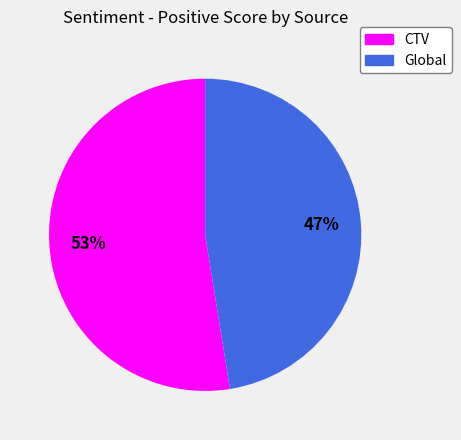

What is the largest slice in the pie chart?

CTV